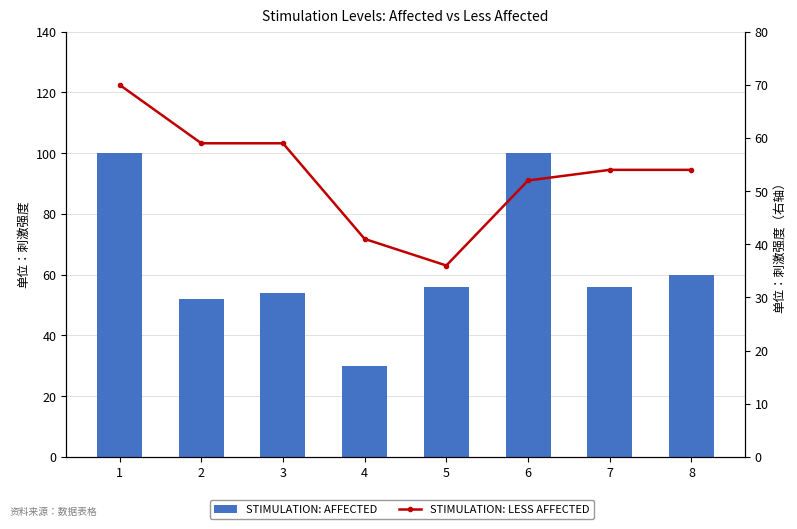

What is the difference between the STIMULATION: AFFECTED values at 2 and 1?

48